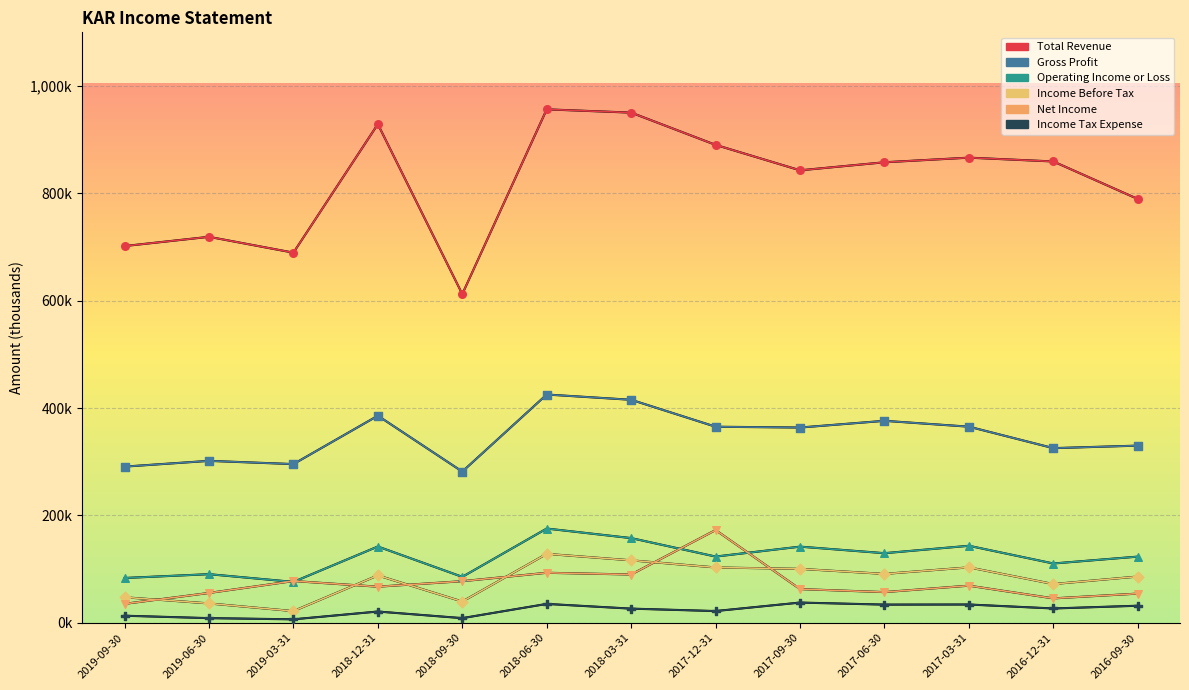

Does the chart have visible grid lines?

Yes